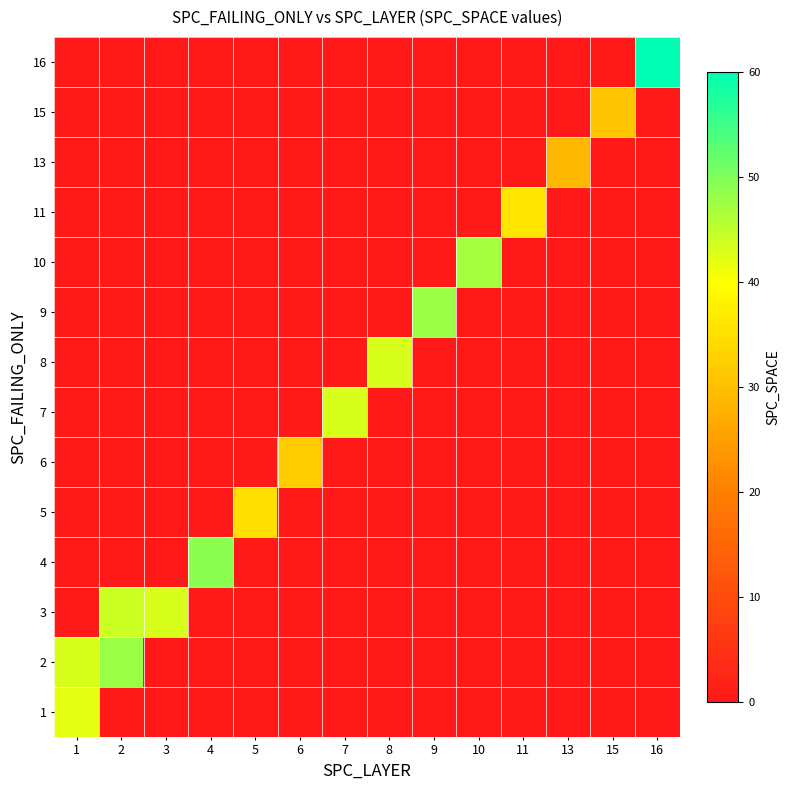

What is the total value across all series at 4?

49